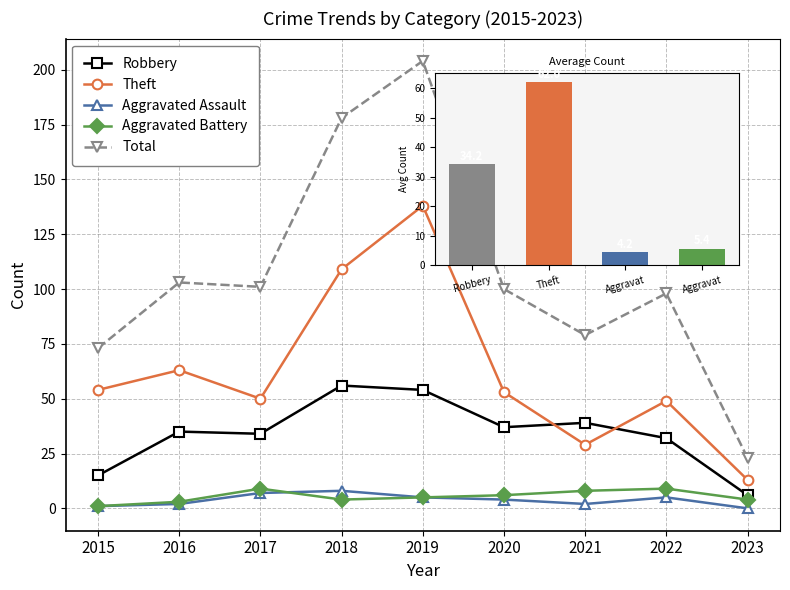

What is the difference between the highest and lowest values at 2020?

96